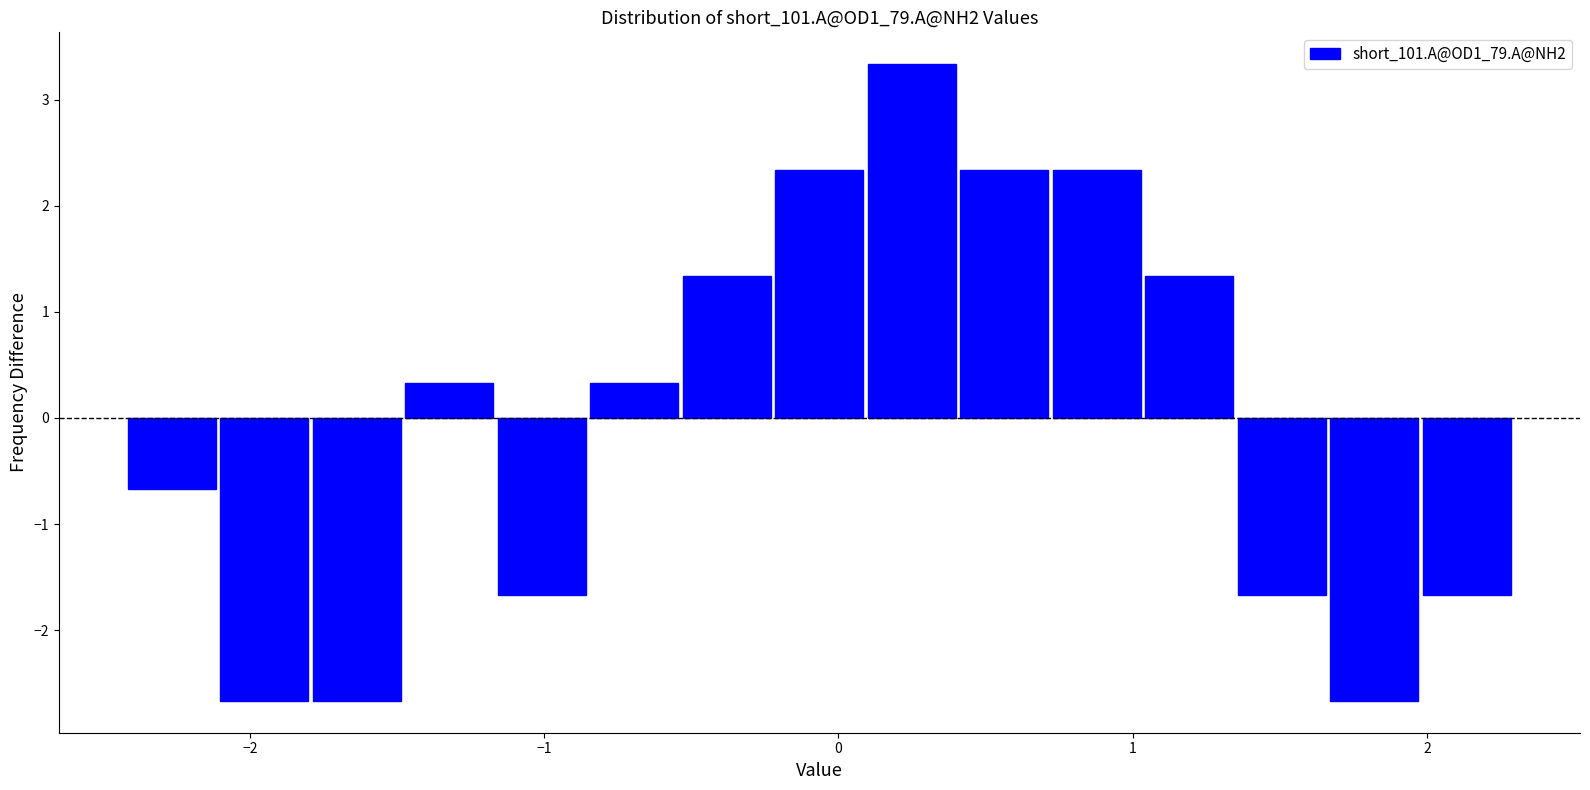

Read against the x-axis, roughly where is the centre of the tallest bar?

0.2